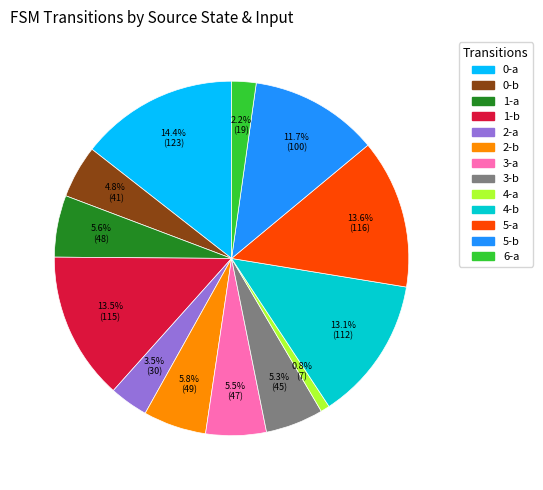

Which slice is the largest?

0-a